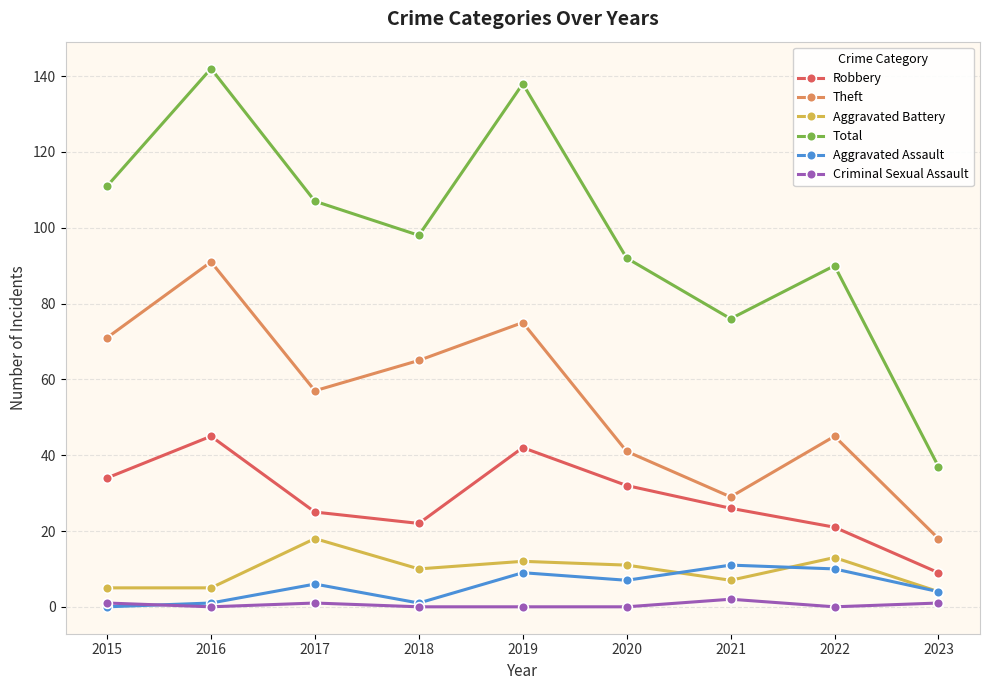

True or false: Theft and Total intersect in this chart.

False